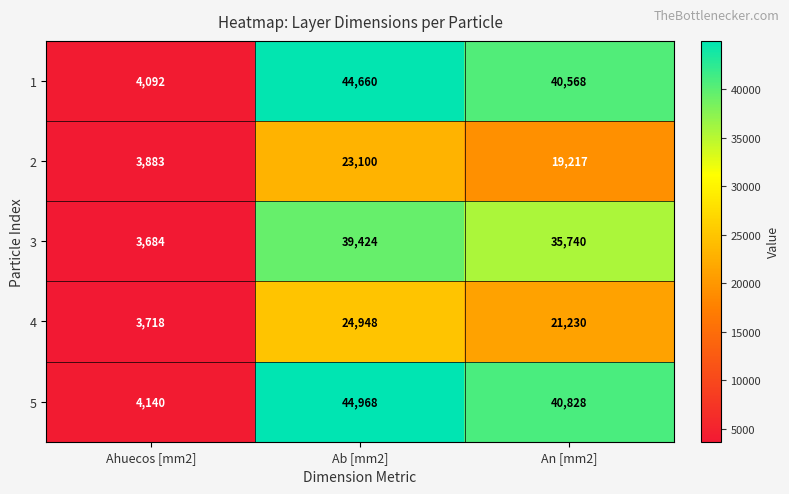

How many distinct data groups are displayed?

5